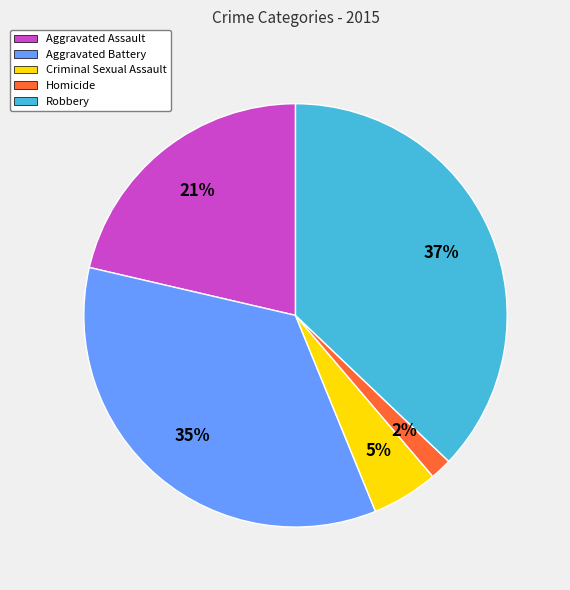

What percentage is the Aggravated Assault slice, to the nearest percent?

21%